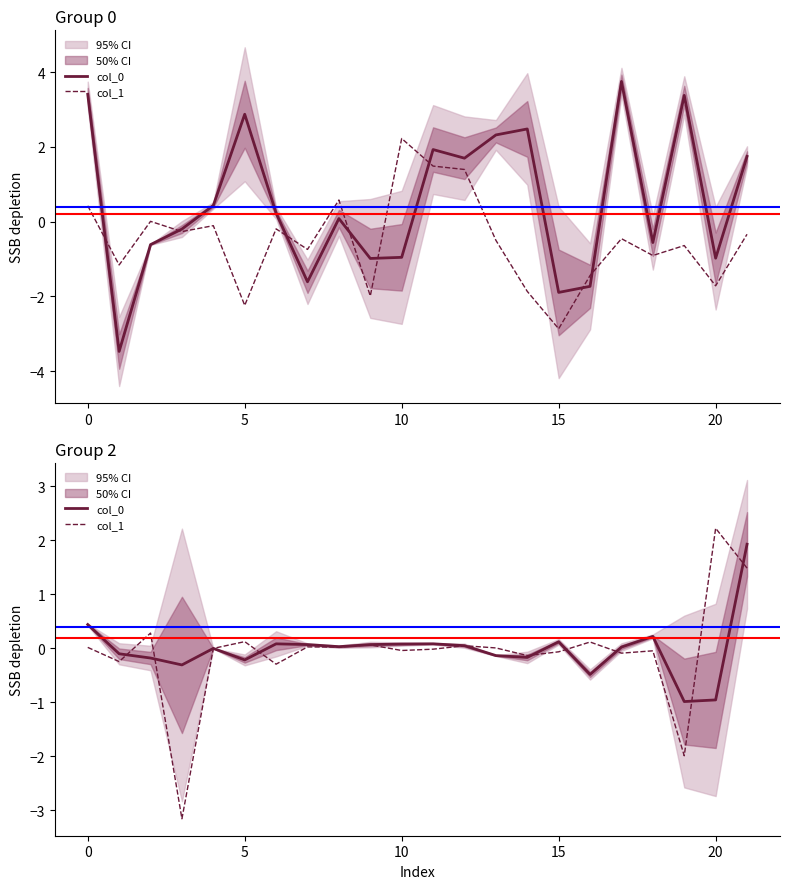

Rank the series by their average value, from lowest to highest.

col_1, col_0